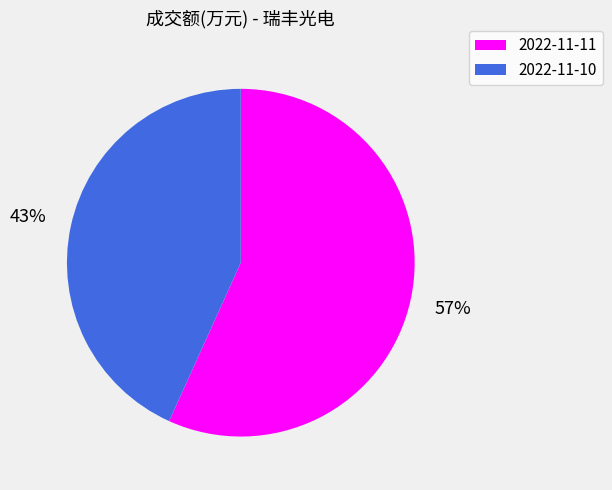

To the nearest percent, what percentage of the pie is 2022-11-10?

43%